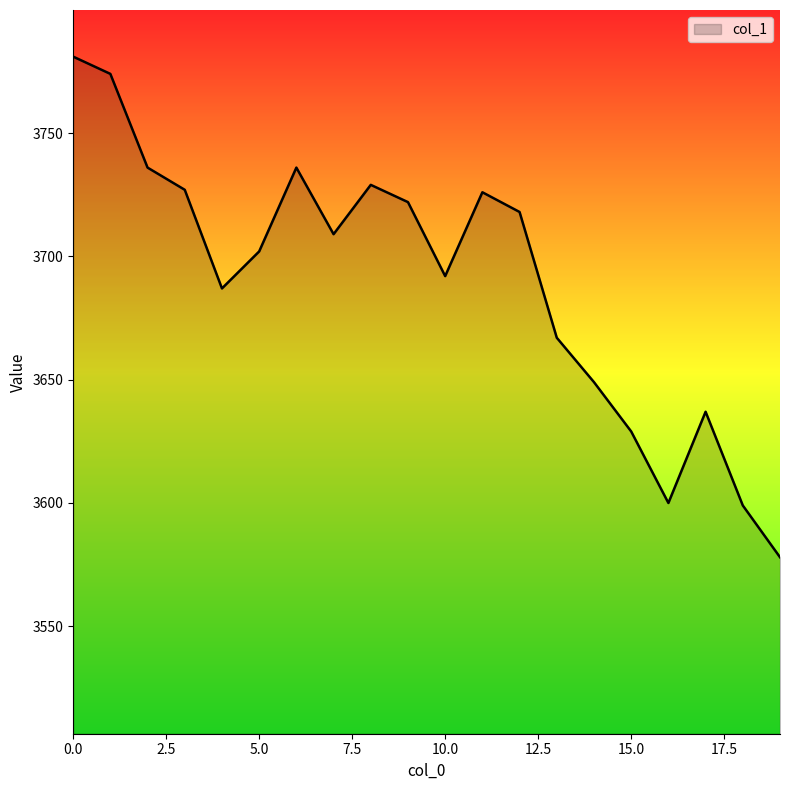

What is the greatest value displayed?

3781